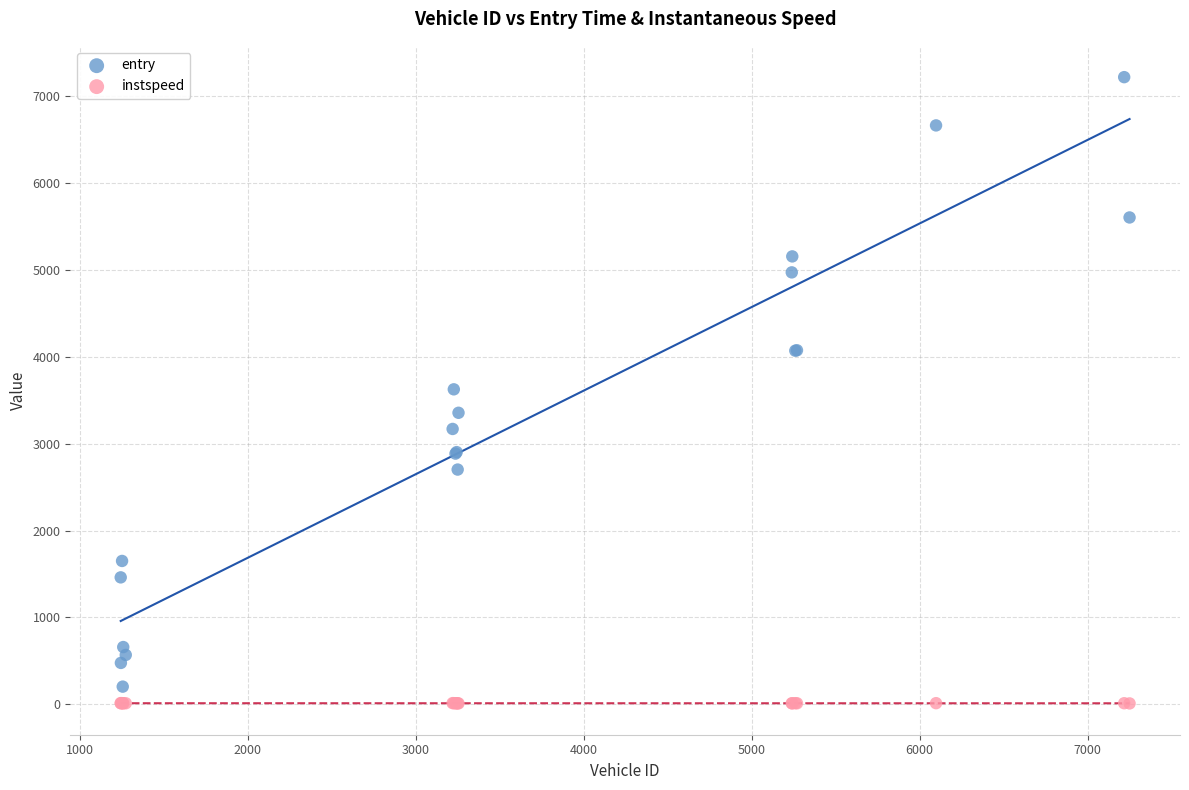

In the entry series, what Y value is closest to 3713?

3627.6